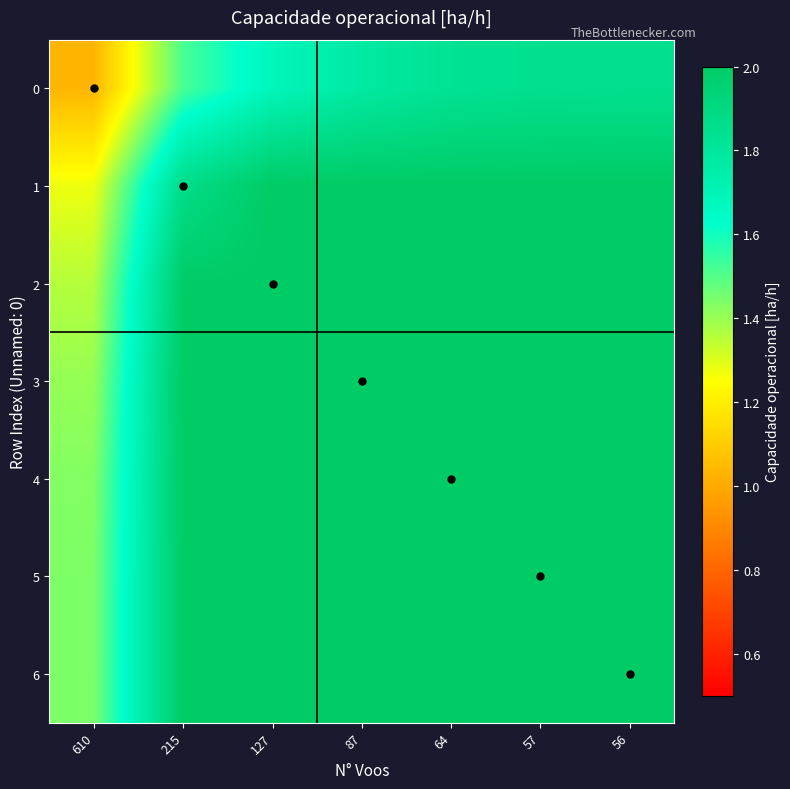

Reading left to right, what are all the values shown in this chart?

0: 610=1.0	215=1.5	127=1.7	87=1.8	64=1.8	57=1.8	56=1.8
1: 610=1.3	215=1.9	127=2.0	87=2.0	64=2.0	57=2.0	56=2.0
2: 610=1.4	215=2.0	127=2.0	87=2.0	64=2.0	57=2.0	56=2.0
3: 610=1.4	215=2.0	127=2.0	87=2.0	64=2.0	57=2.0	56=2.0
4: 610=1.4	215=2.0	127=2.0	87=2.0	64=2.0	57=2.0	56=2.0
5: 610=1.4	215=2.0	127=2.0	87=2.0	64=2.0	57=2.0	56=2.0
6: 610=1.4	215=2.0	127=2.0	87=2.0	64=2.0	57=2.0	56=2.0